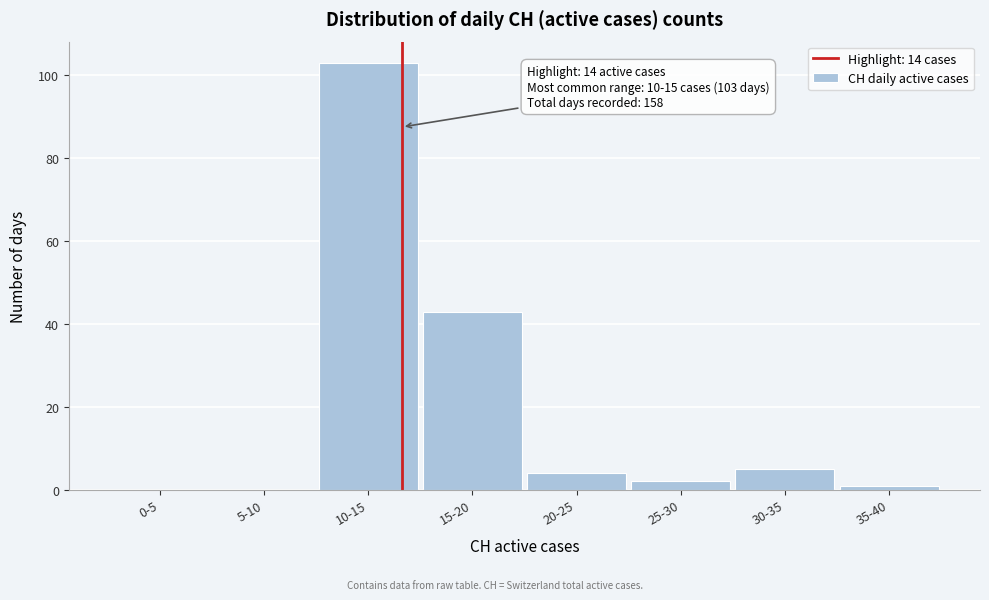

Reading right to left, transcribe all the data shown in this chart.

35-40=1	30-35=5	25-30=2	20-25=4	15-20=43	10-15=103	5-10=0	0-5=0